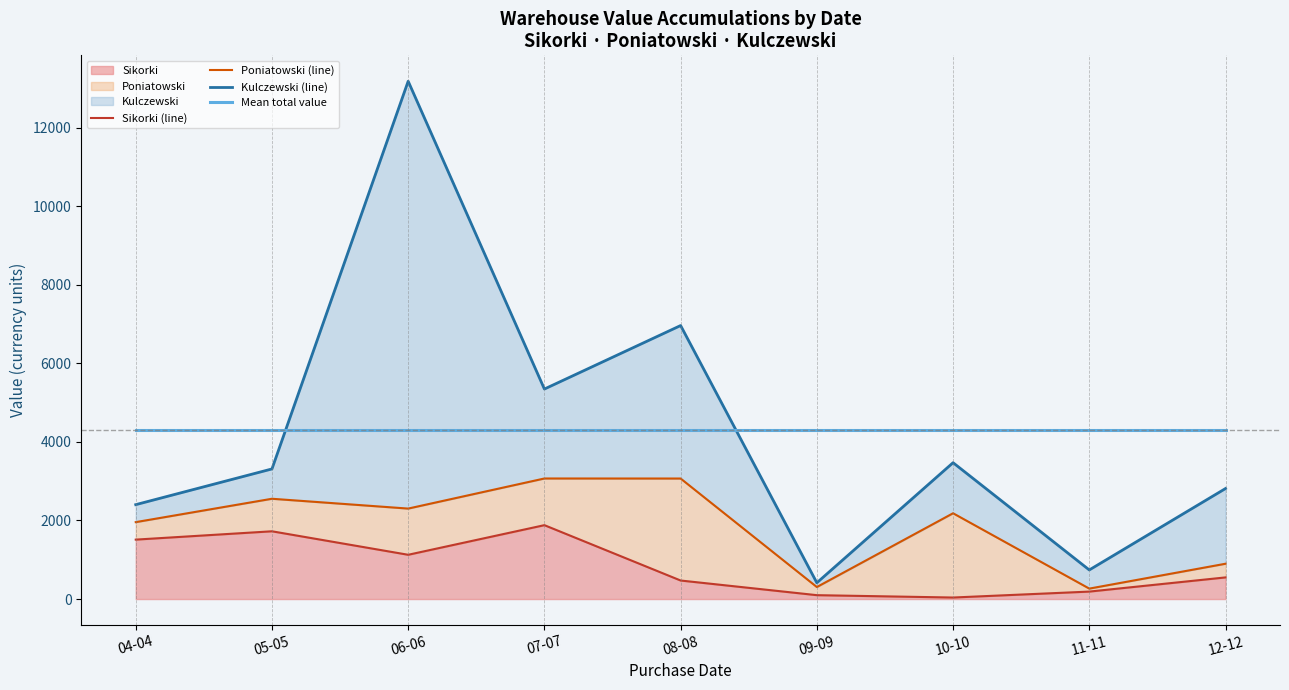

What is the sum of all Kulczewski (line) values?

38643.0